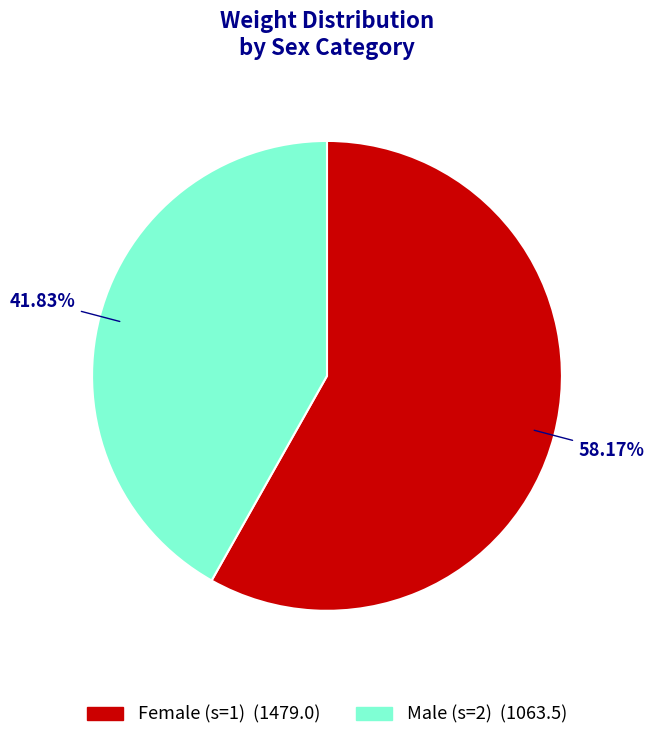

Does any single category account for the majority?

Yes